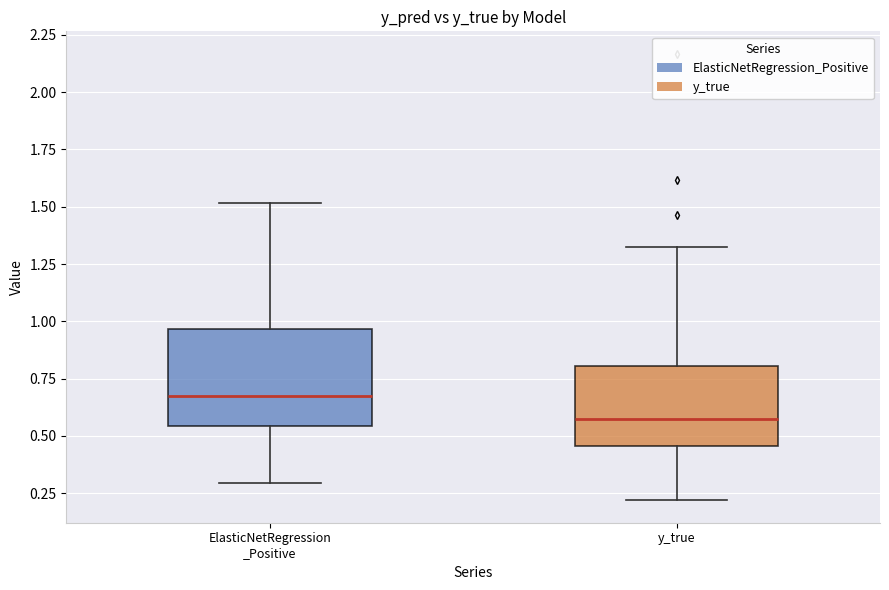

Reading left to right, transcribe this box plot: for each box, give where its median line is, the range the box spans, and where its two whiskers end, as read against the y-axis. The values are not printed on the chart, so give them approximately, as read against the axis.

ElasticNetRegression _Positive: median 0.65, box 0.55 to 0.95, whiskers 0.30 to 1.50
y_true: median 0.55, box 0.45 to 0.80, whiskers 0.20 to 1.30